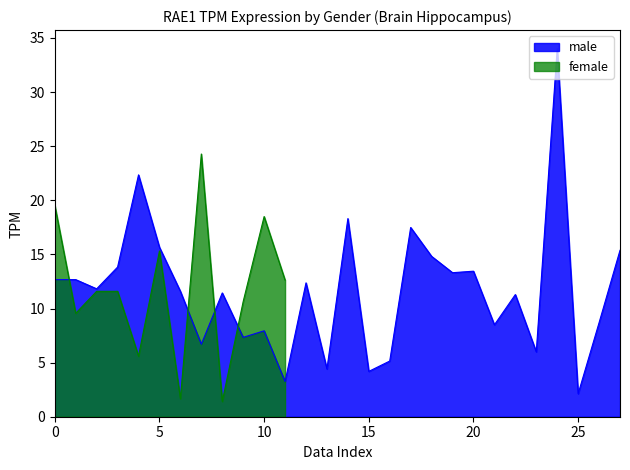

What is the difference between the maximum and minimum values?

31.9